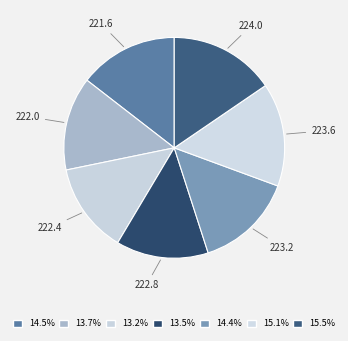

Do 222.8 and 221.6 together represent more than half of the pie?

No